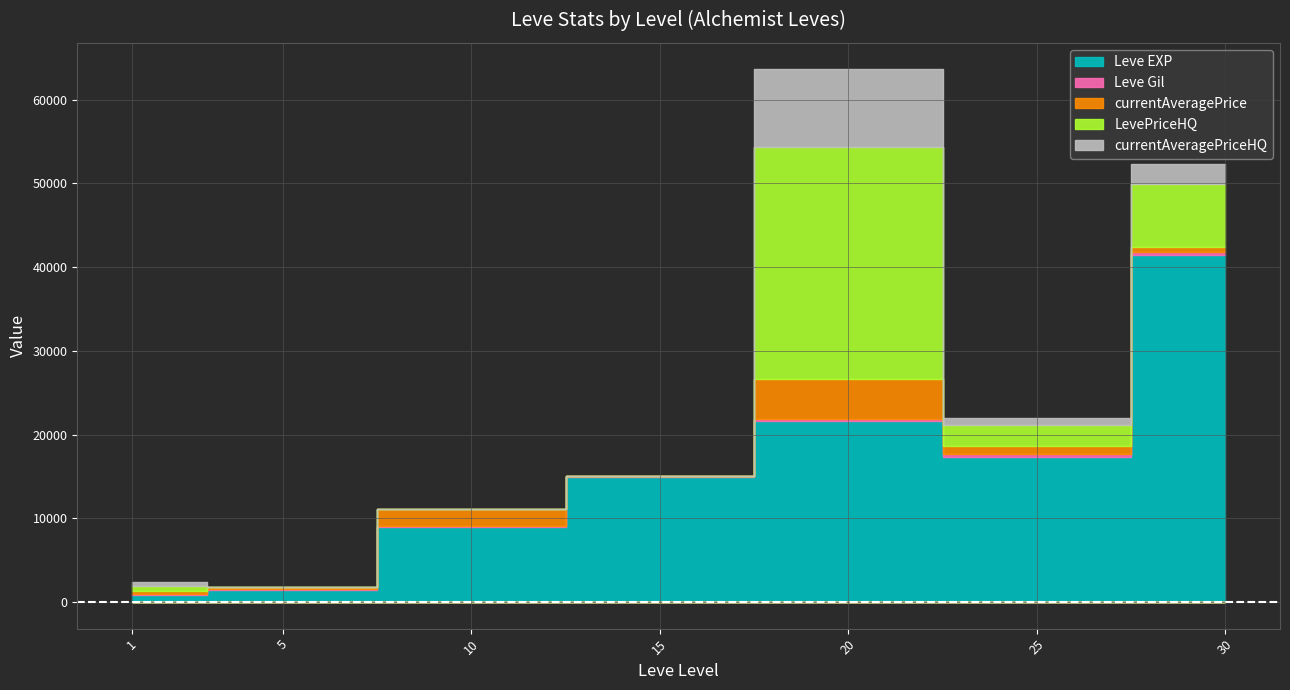

How many positive values does the LevePriceHQ series have?

4